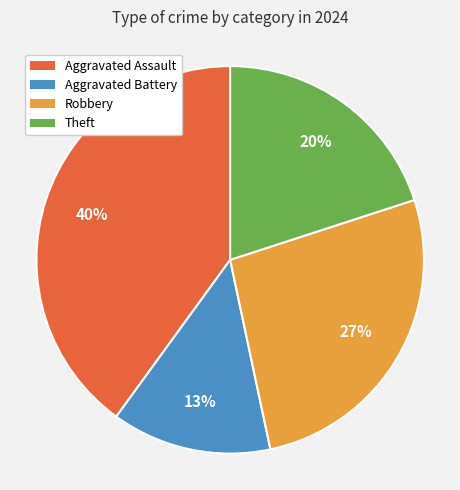

Is there a majority slice in this chart?

No